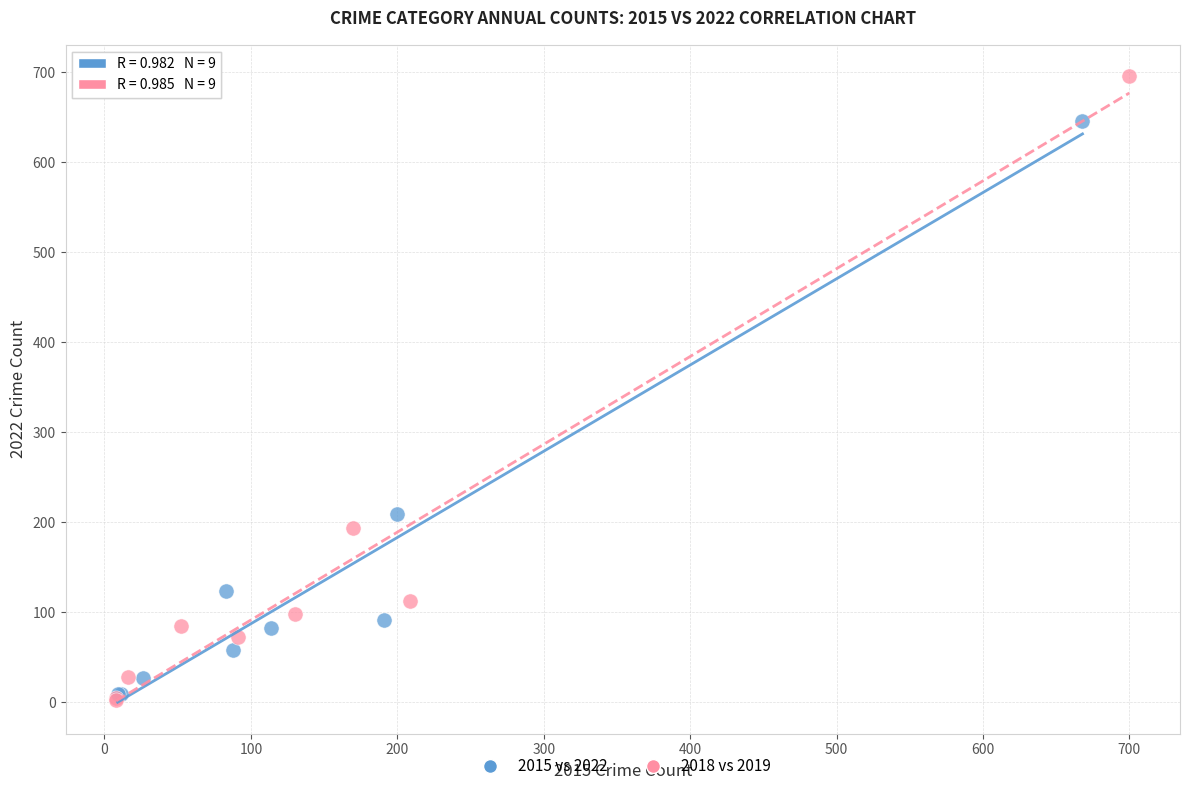

Which series reaches the maximum Y coordinate?

2018 vs 2019